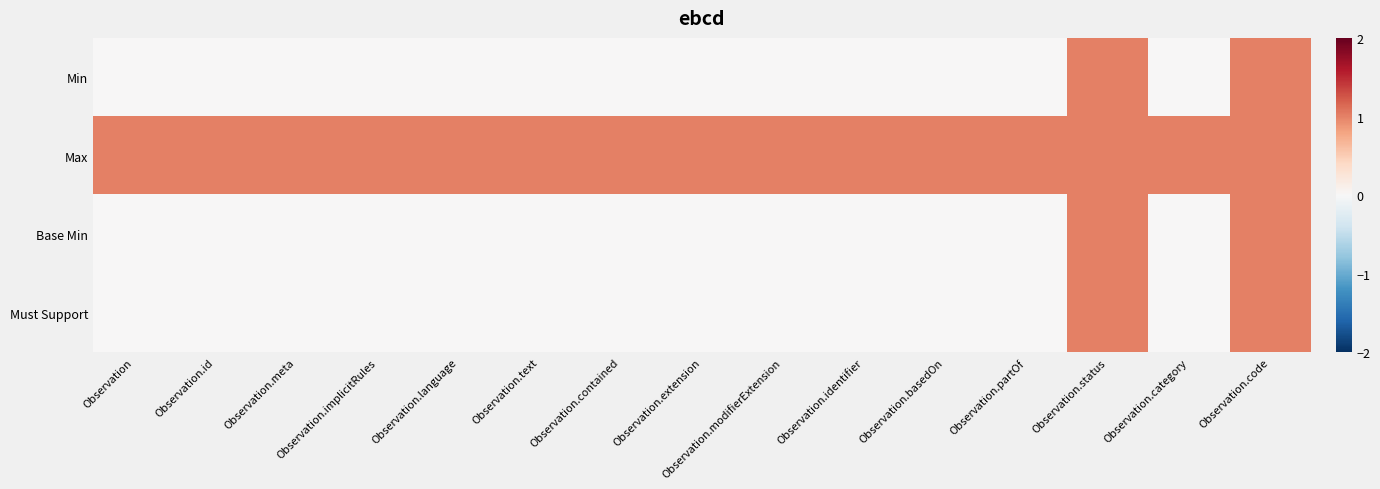

Rank the series by their maximum value, from highest to lowest.

Min, Max, Base Min, Must Support